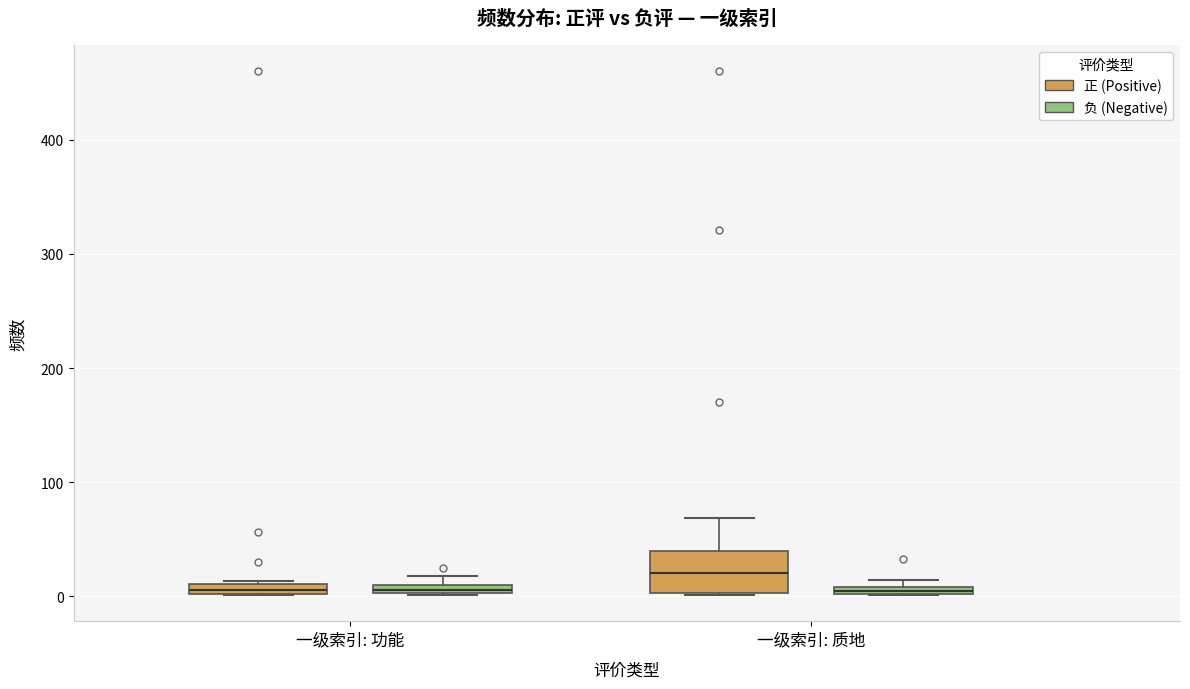

Comparing the boxes themselves (not the whiskers), which one is the tallest?

一级索引: 质地 (正 (Positive))